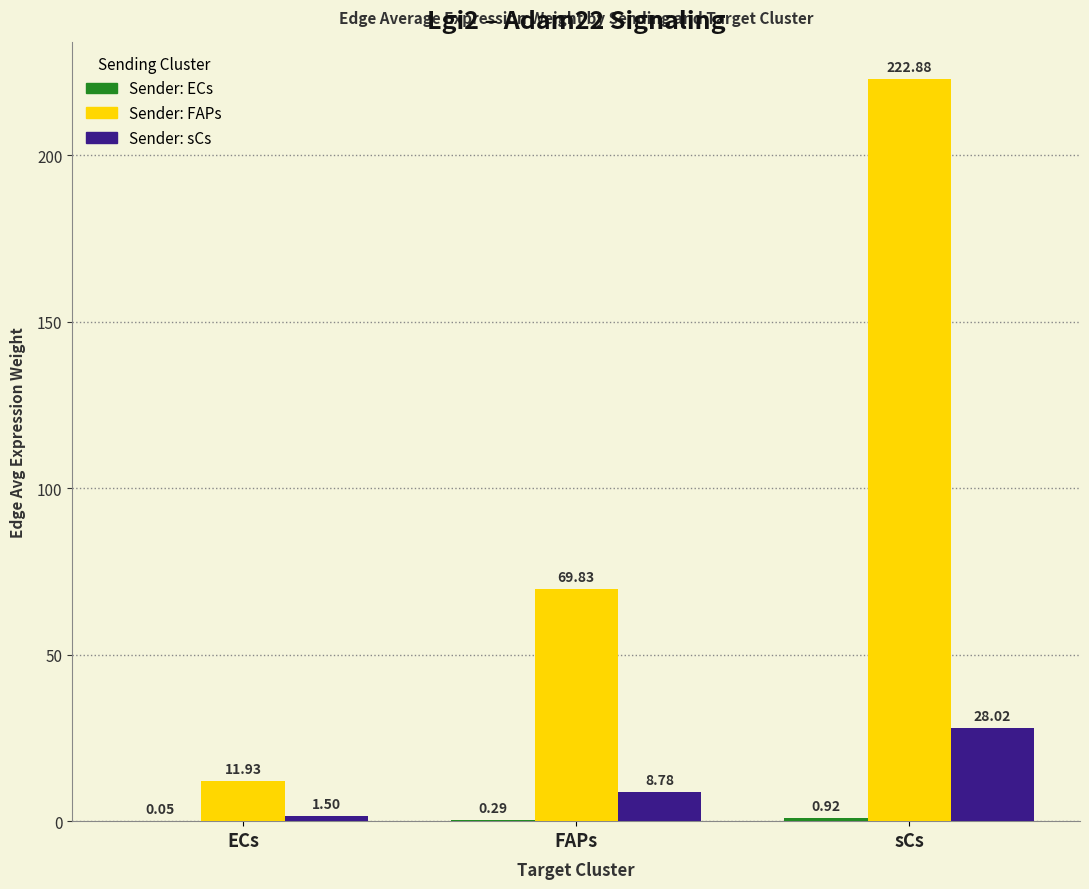

What is the total value across all series at FAPs?

78.9